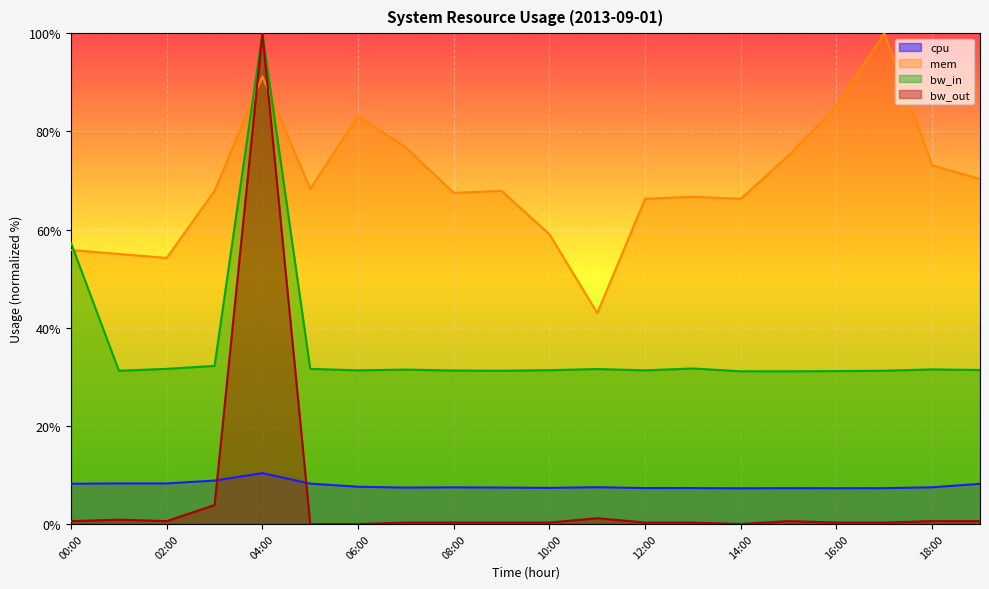

What is the total value across all series at 19:00?

110.4